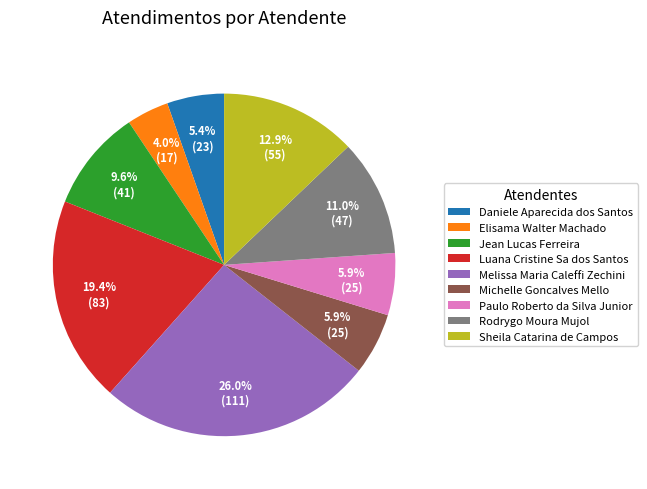

Count the number of slices in the pie.

9